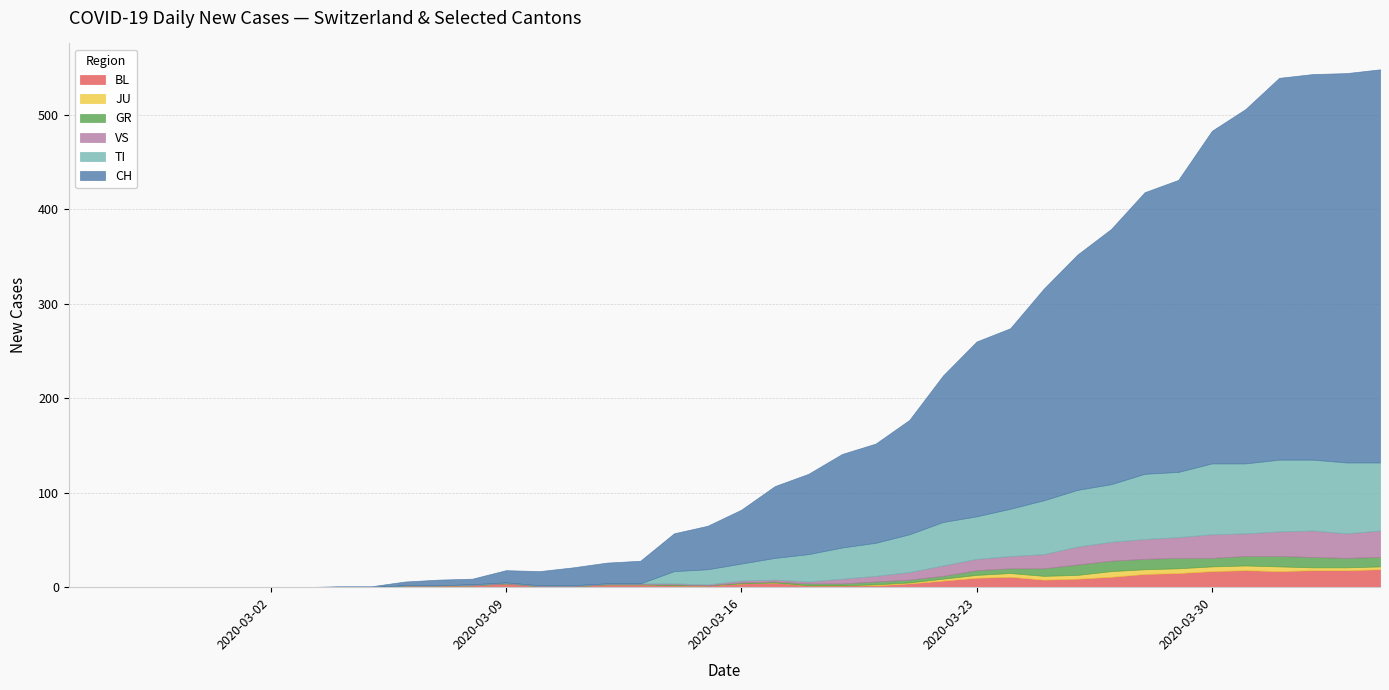

What is the maximum value for BL?

19